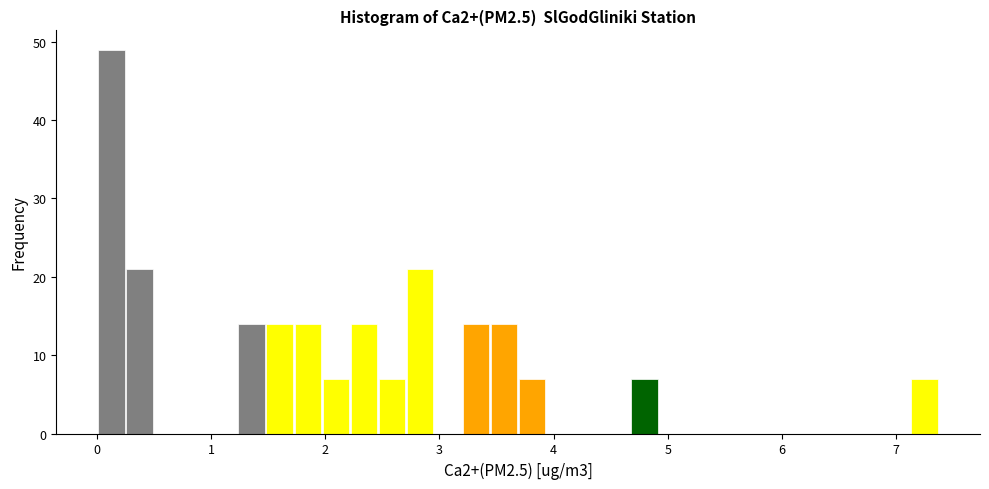

Read against the x-axis, roughly where is the centre of the tallest bar?

0.1